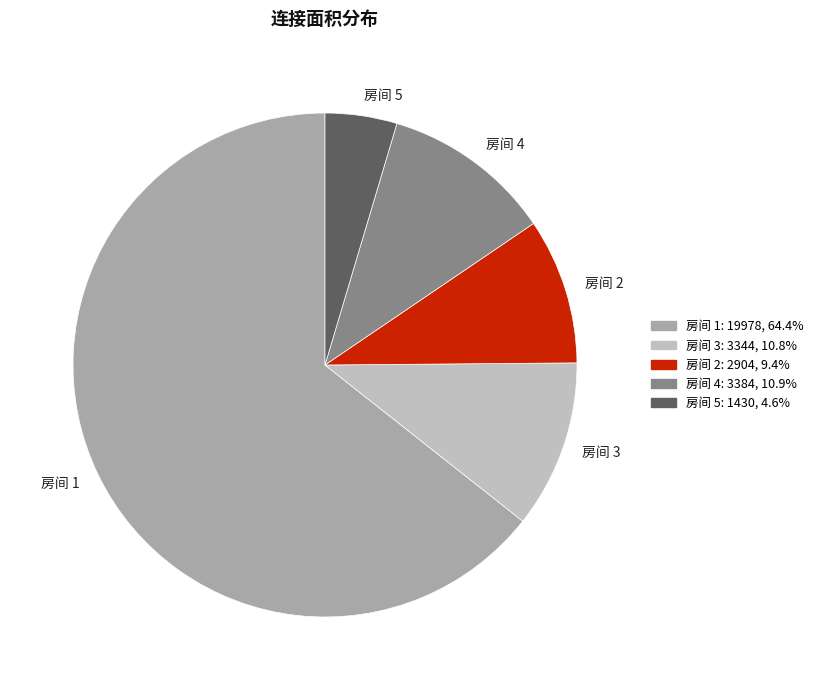

Do 房间 4 and 房间 2 together represent more than half of the pie?

No